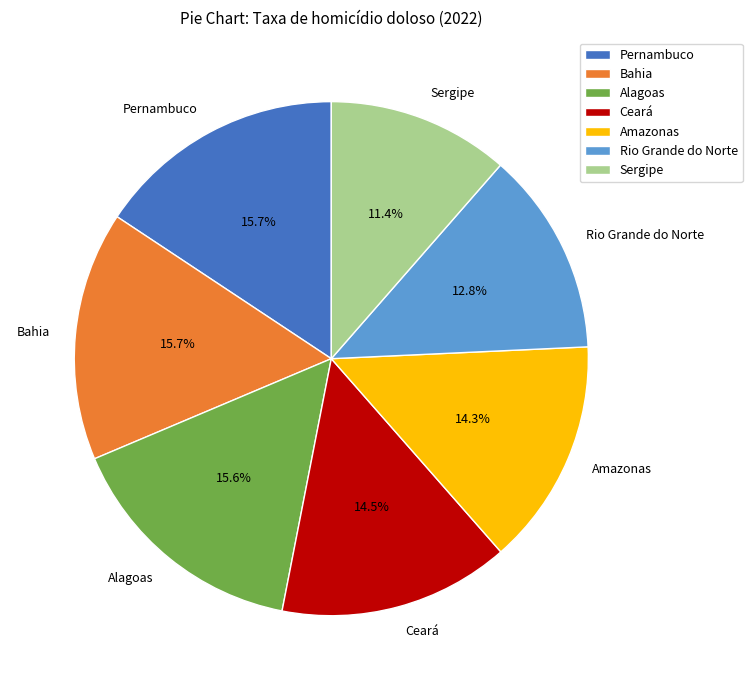

How many slices are in this pie chart?

7